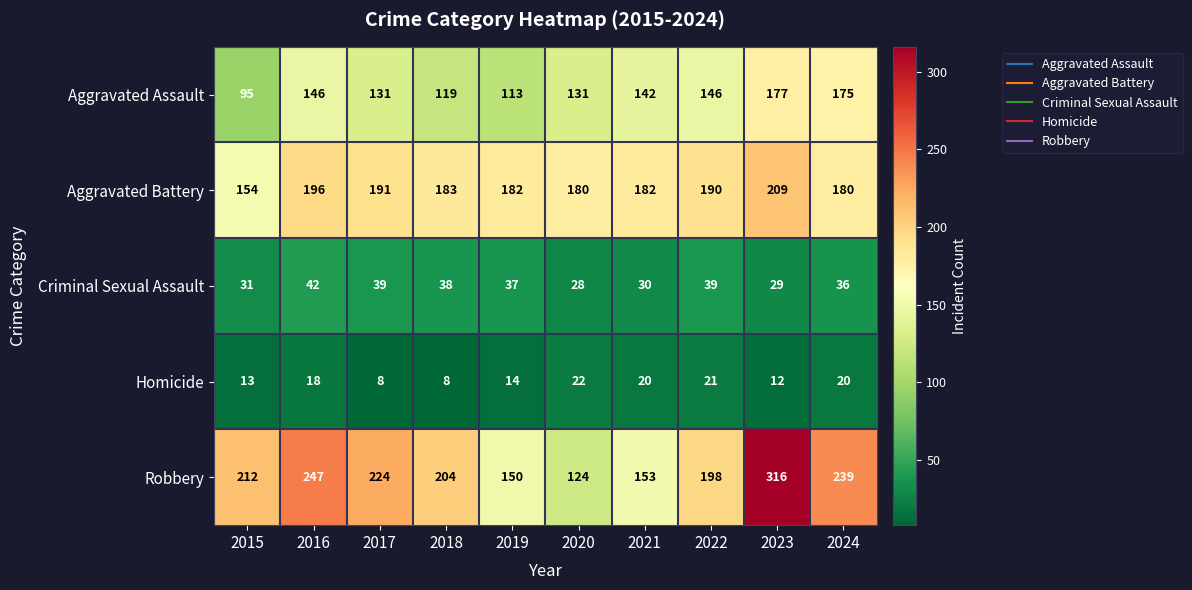

What is the maximum value for Criminal Sexual Assault?

42